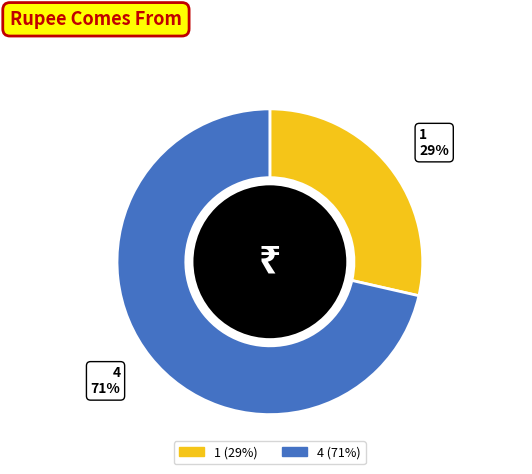

How many segments does this pie chart have?

2